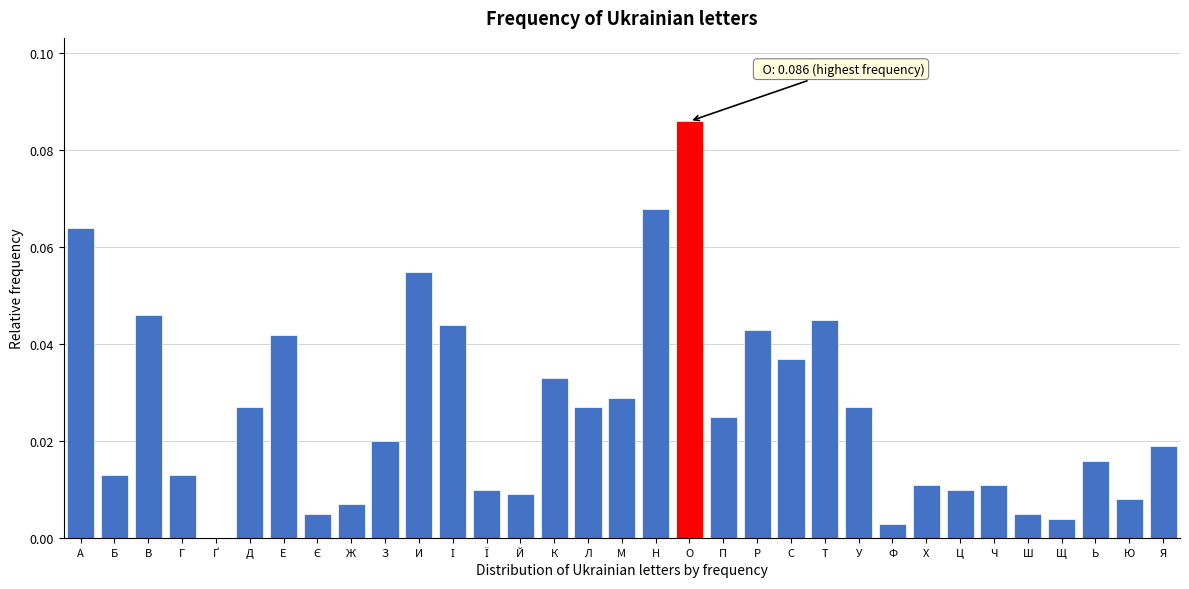

At which category does the chart reach its peak across all series?

О